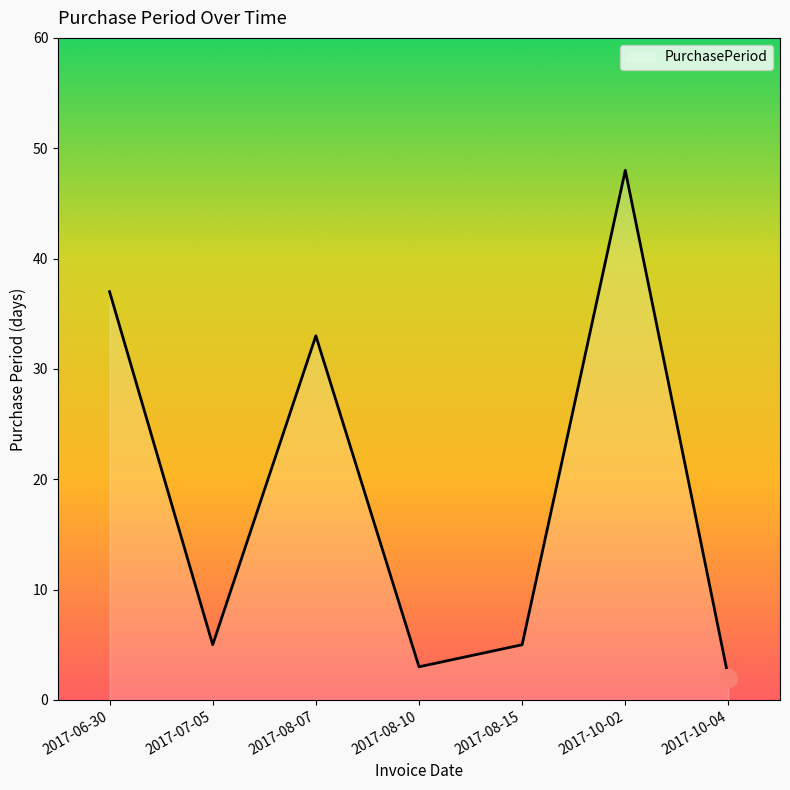

At which category does the data reach its first local peak?

2017-08-07